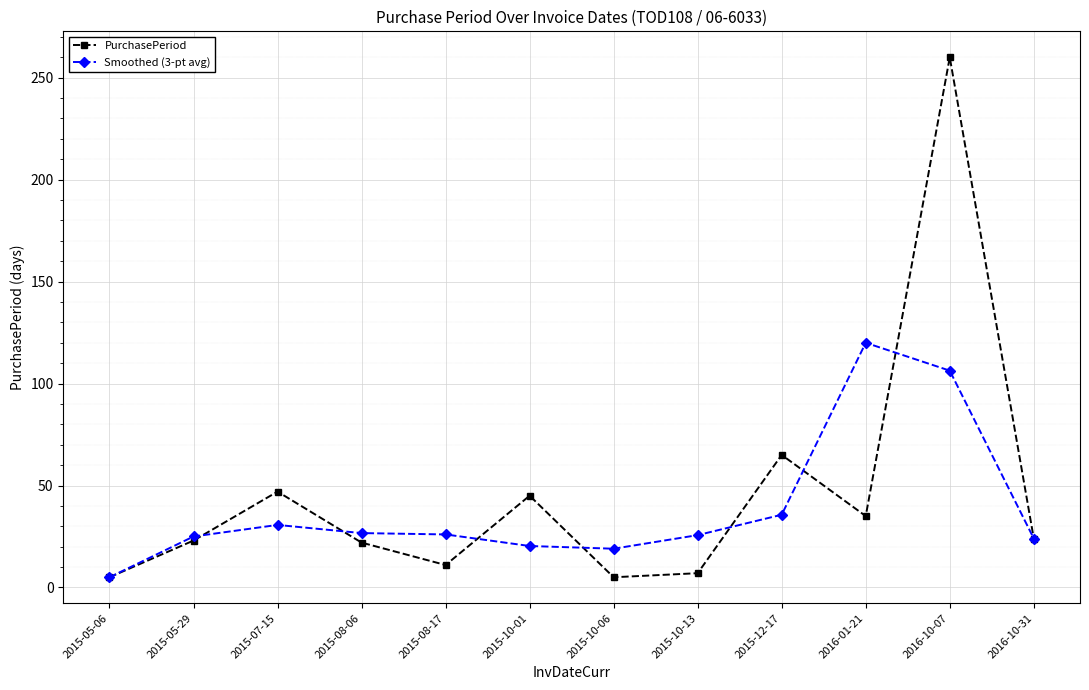

Which series has the largest total across all categories?

PurchasePeriod